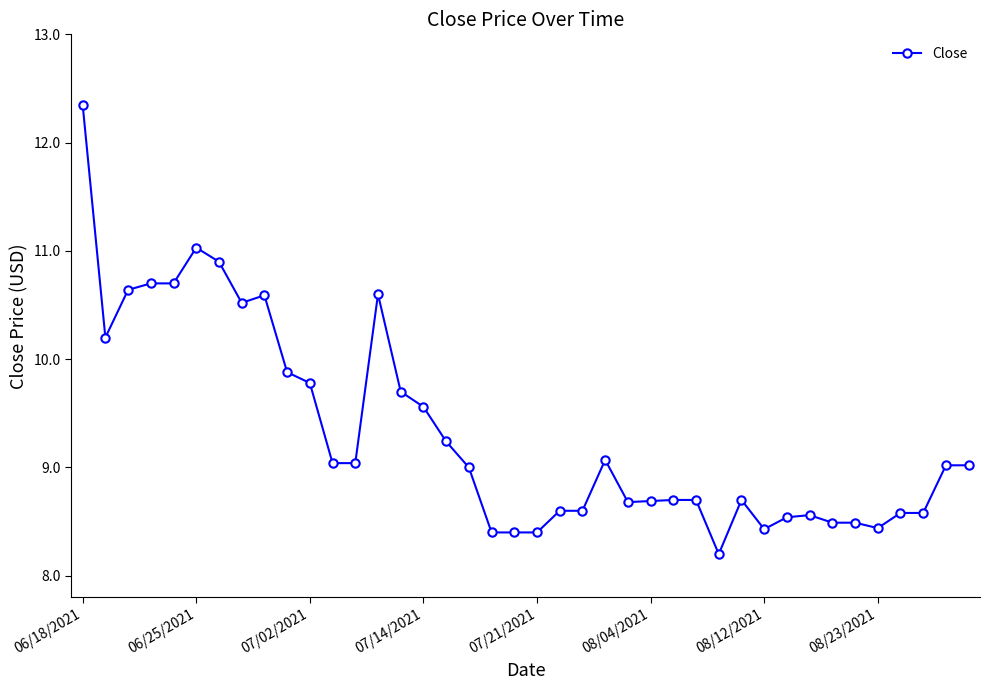

What is the smallest value displayed?

8.2